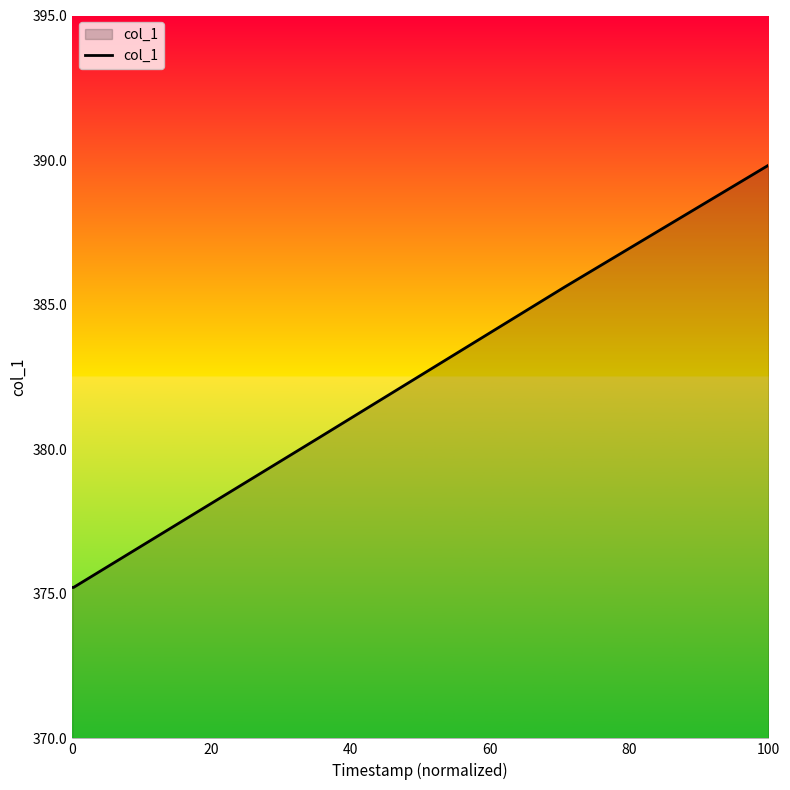

Reading left to right, what are all the values shown in this chart?

375.2	375.2	380.4	385.6	389.8